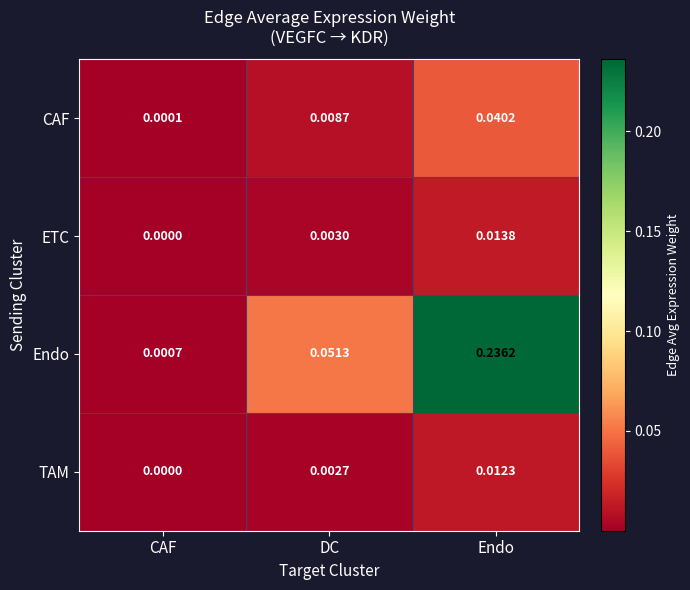

Which category has the highest value in the CAF series?

Endo